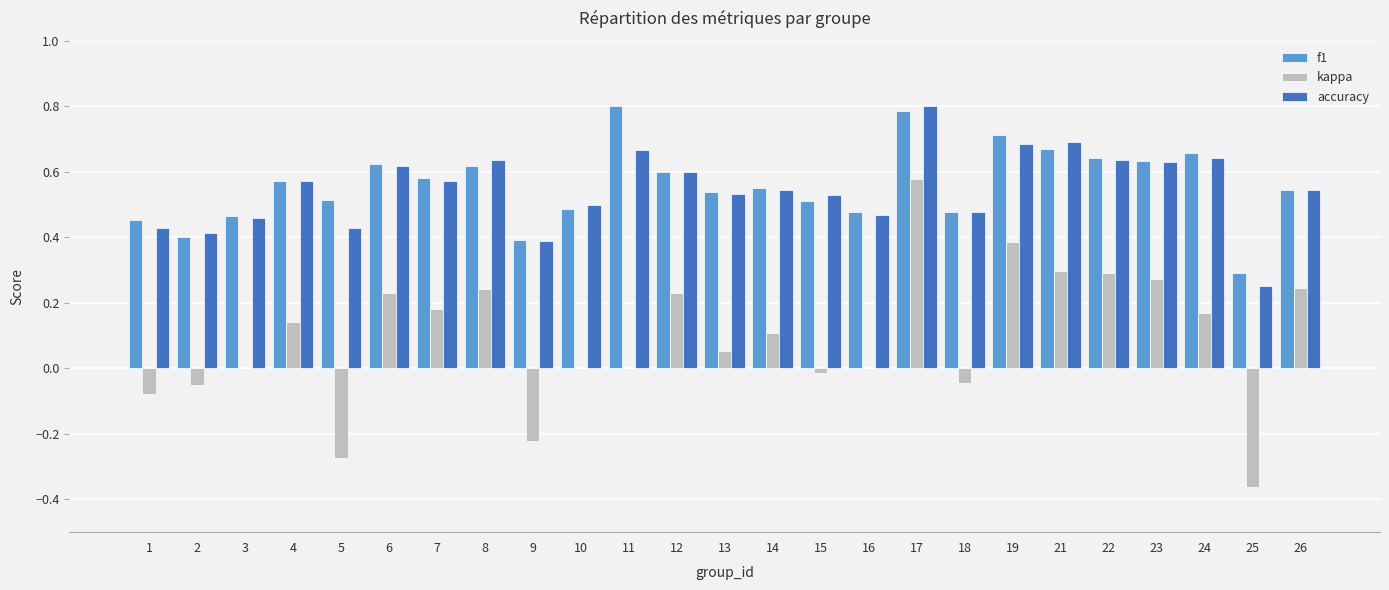

Which series changed the most between 21 and 25?

kappa